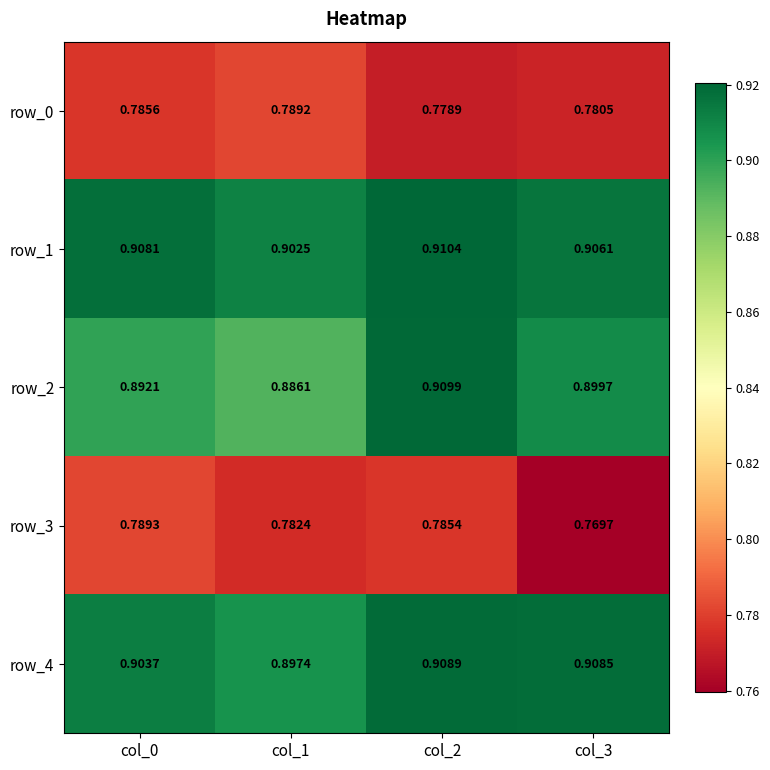

How many categories are shown in the chart?

4